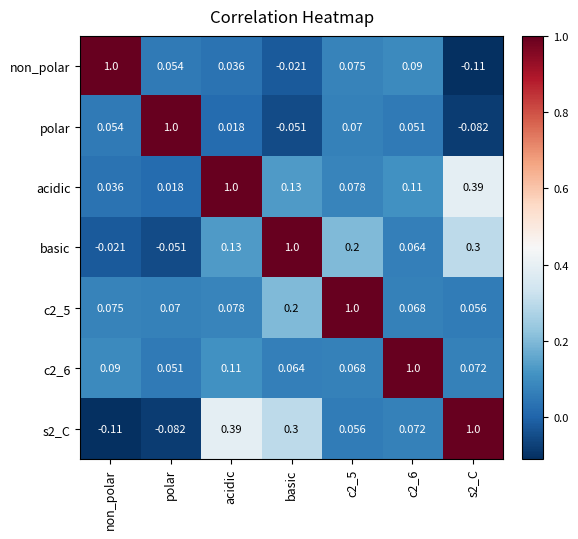

At how many categories does at least one series exceed 0?

7